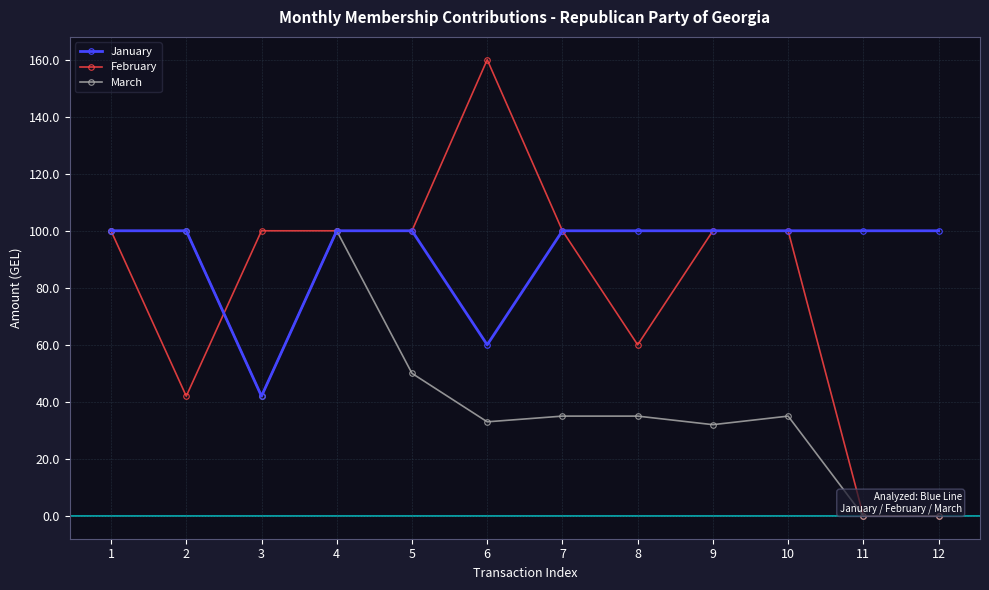

What is the approximate value of January at 3, to the nearest 10?

40